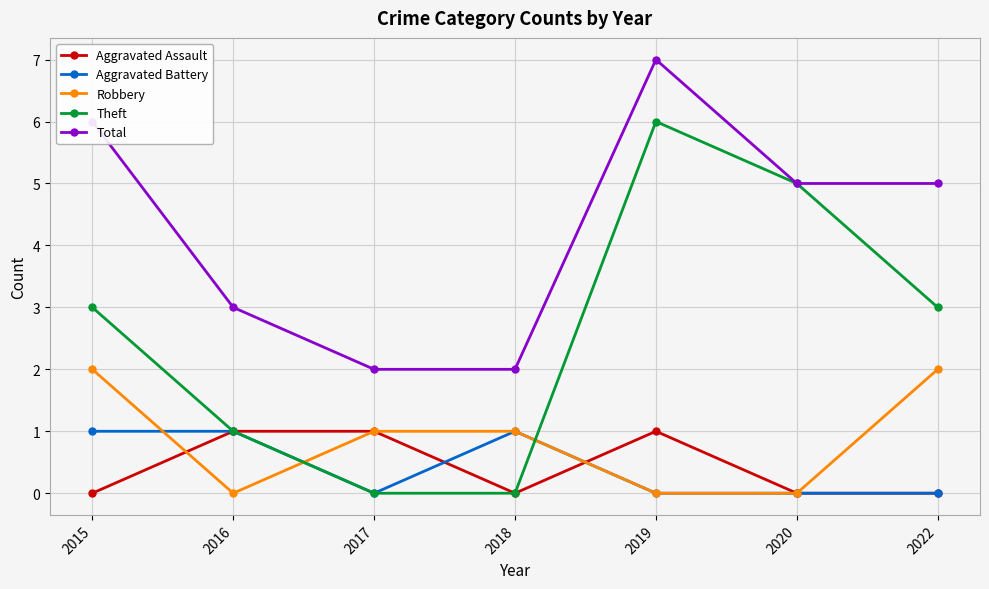

True or false: Total and Robbery cross at least once.

False